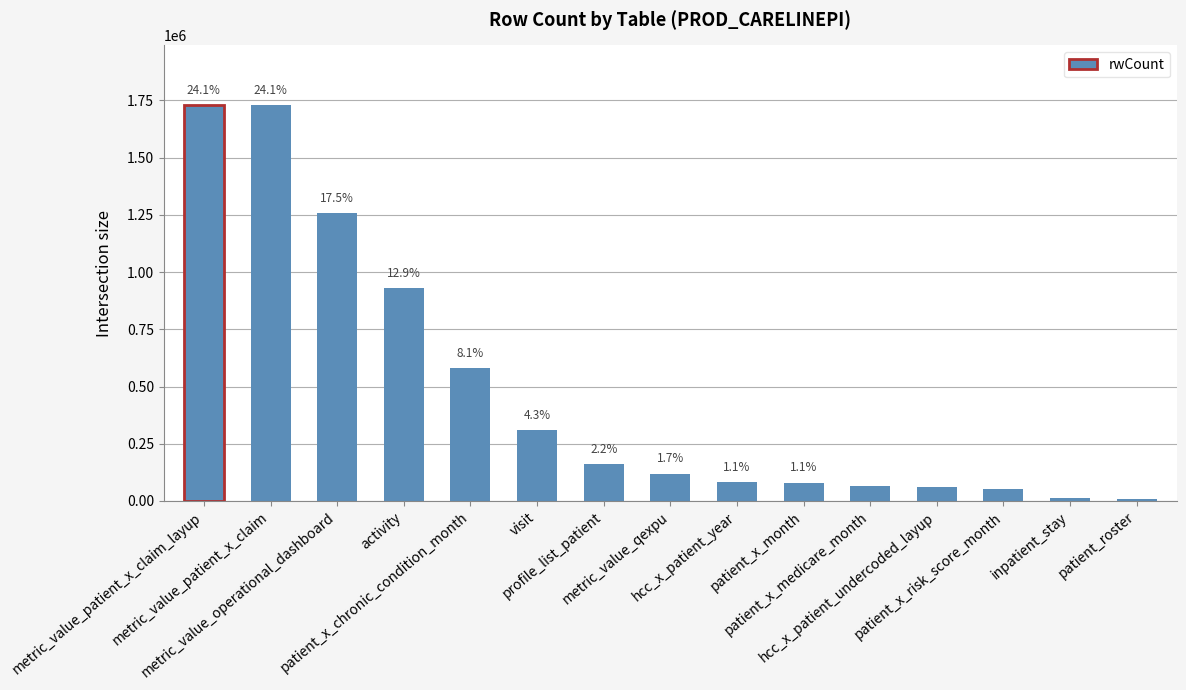

List the labels in order of value, smallest first.

patient_roster, inpatient_stay, patient_x_risk_score_month, hcc_x_patient_undercoded_layup, patient_x_medicare_month, patient_x_month, hcc_x_patient_year, metric_value_qexpu, profile_list_patient, visit, patient_x_chronic_condition_month, activity, metric_value_operational_dashboard, metric_value_patient_x_claim_layup, metric_value_patient_x_claim